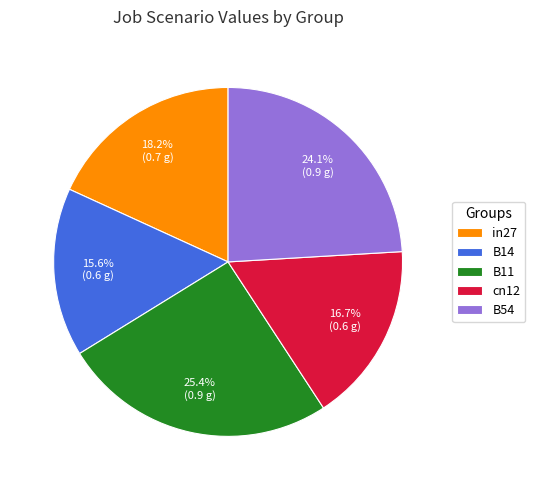

To the nearest percent, what portion does cn12 represent?

17%